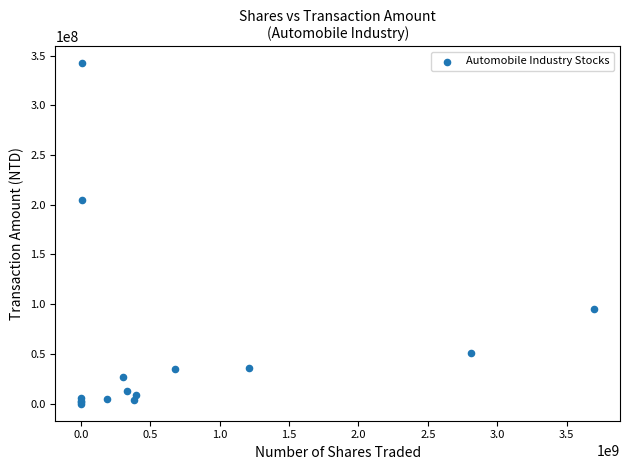

What Y value in the scatter plot is closest to 171032310?

205014633